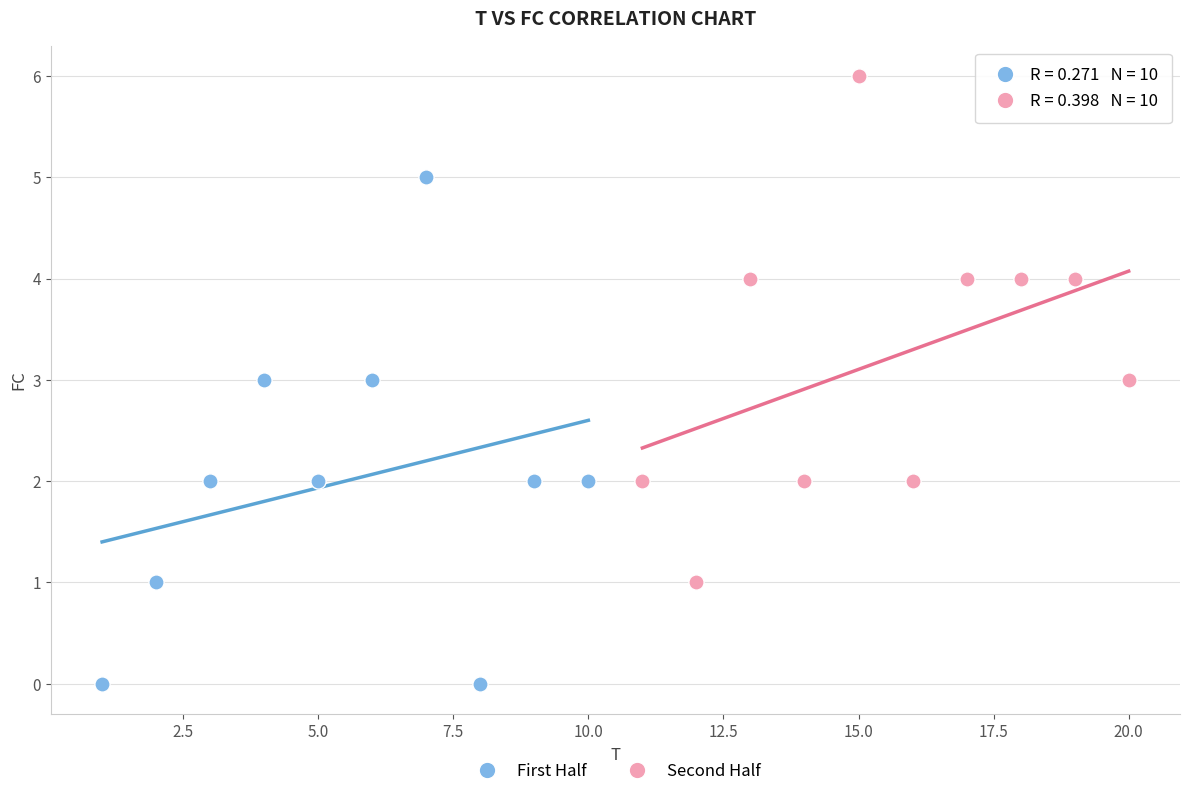

Which series contains the lowest Y value?

First Half